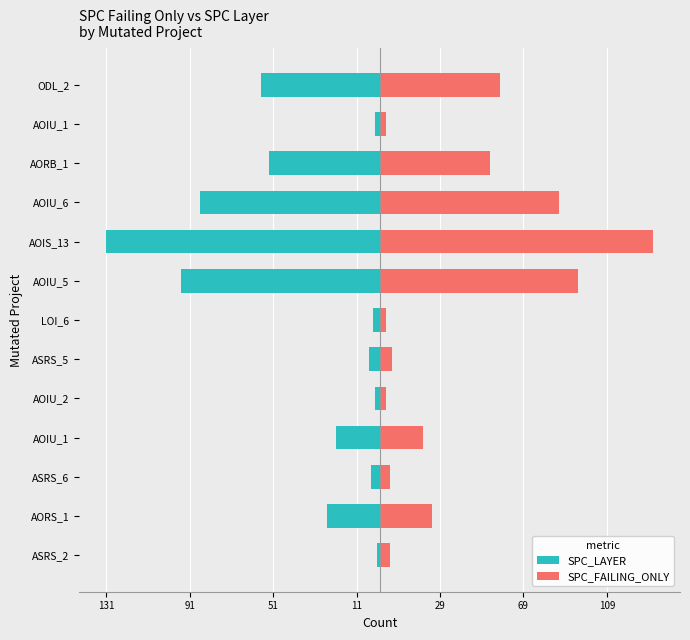

How many groups of bars are there?

13